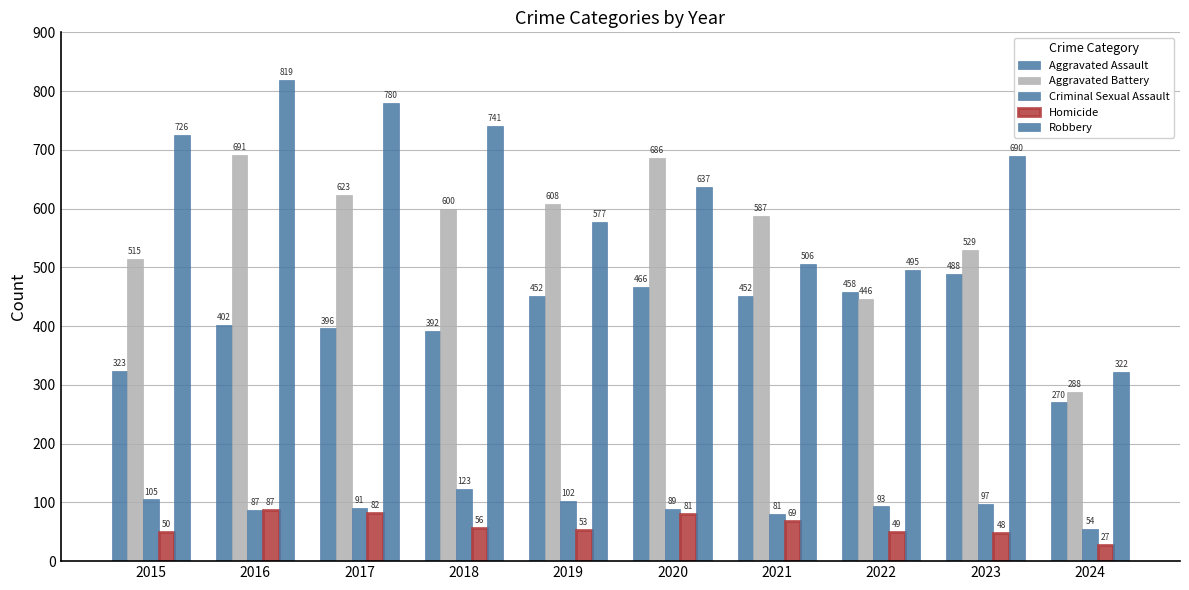

Which category has the highest value in the Robbery series?

2016